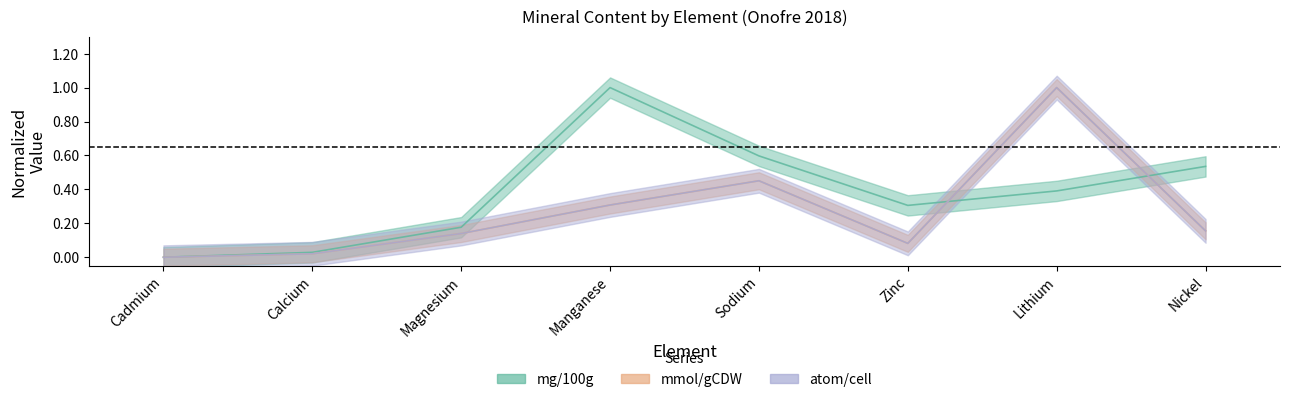

What is the average value of the mmol/gCDW series?

0.3